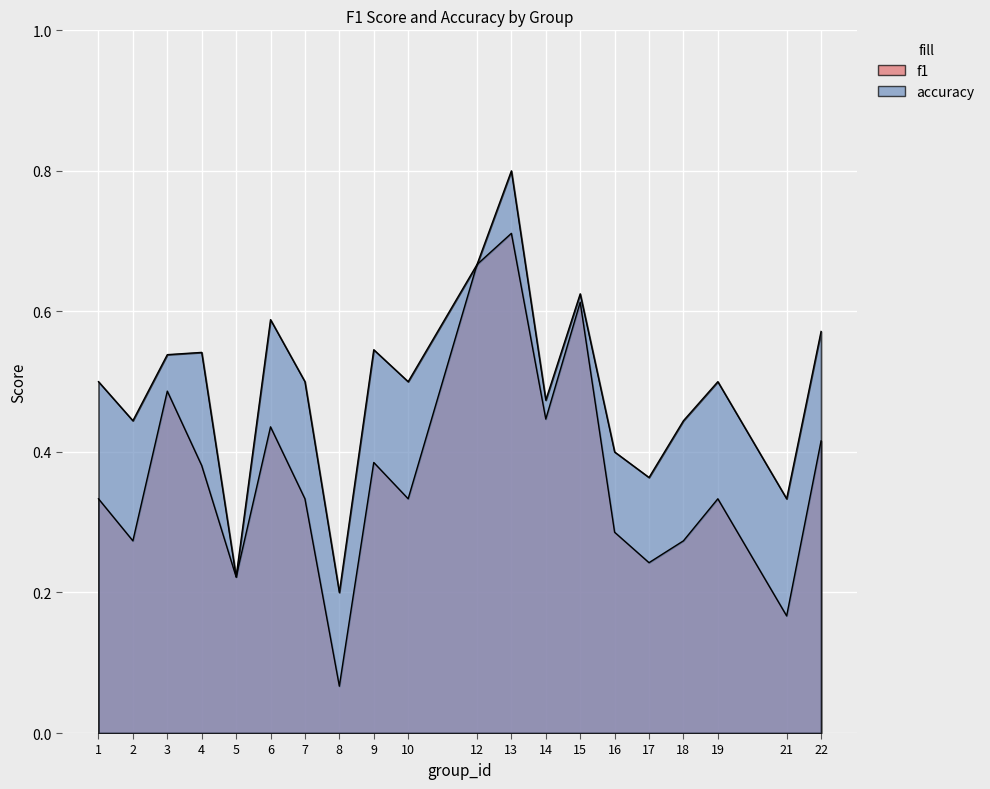

Between 8 and 14, which series saw the biggest shift?

f1